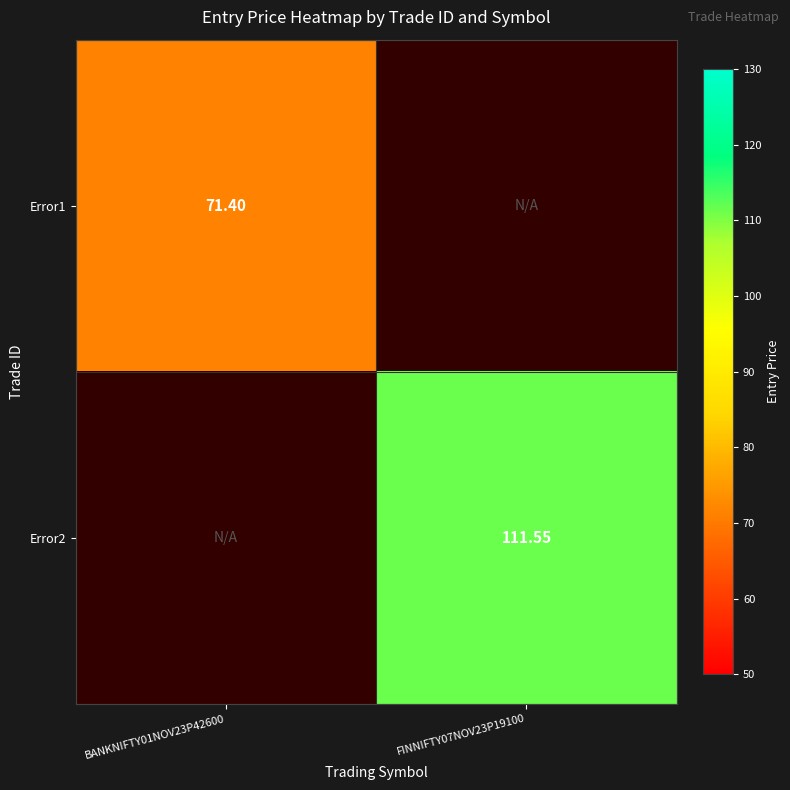

How many positive values does the Error1 series have?

1